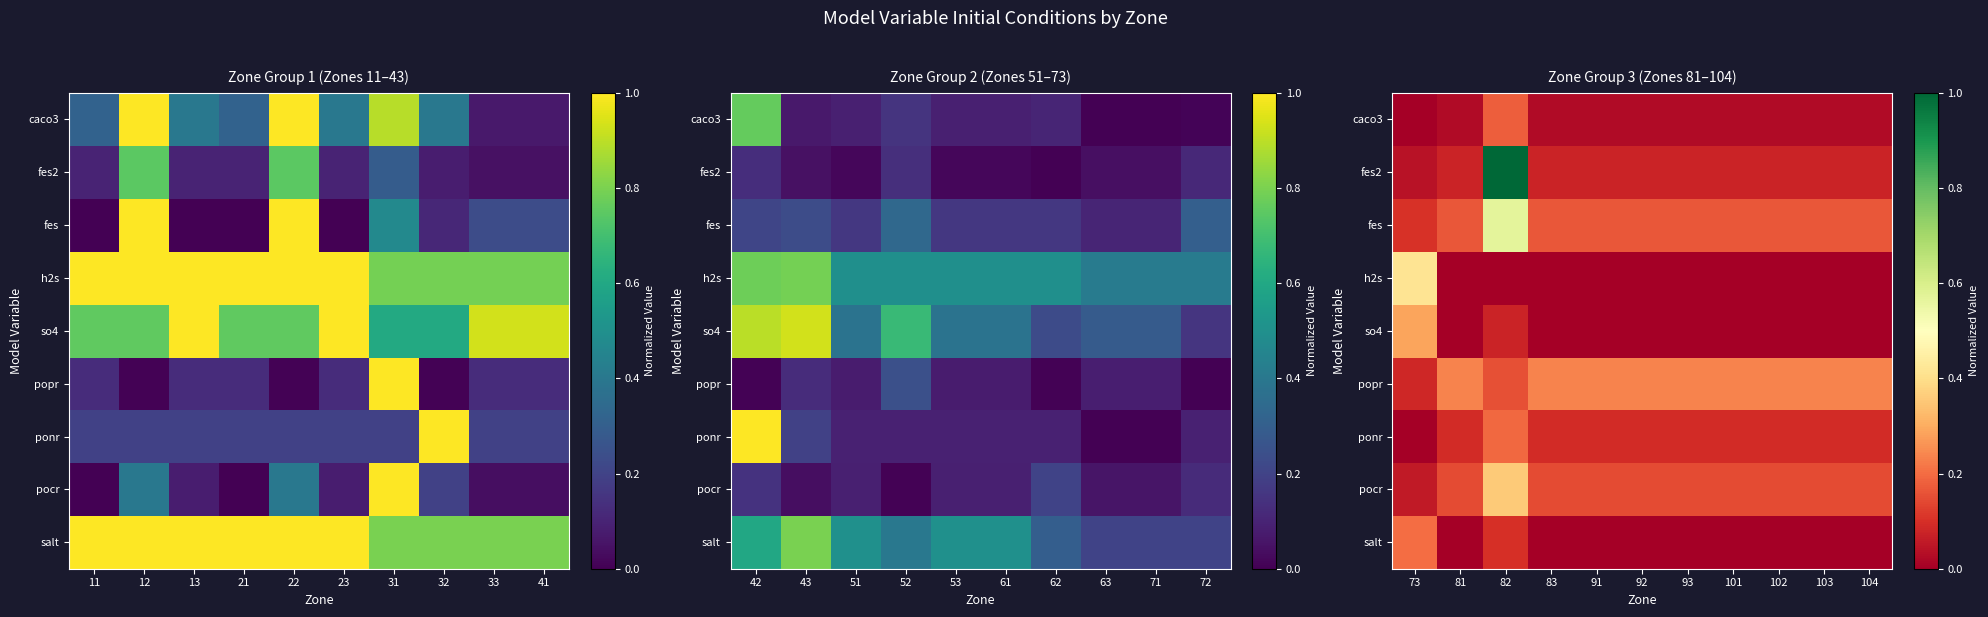

At 82, list the series in order from largest to smallest.

fes2, fes, pocr, ponr, caco3, popr, salt, so4, h2s